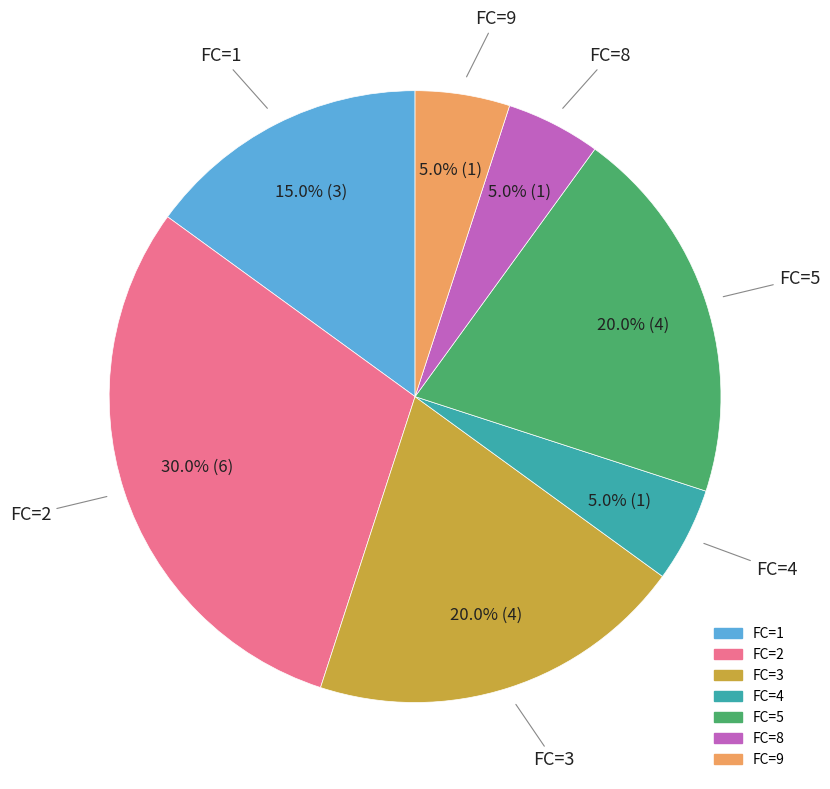

How many segments does this pie chart have?

7